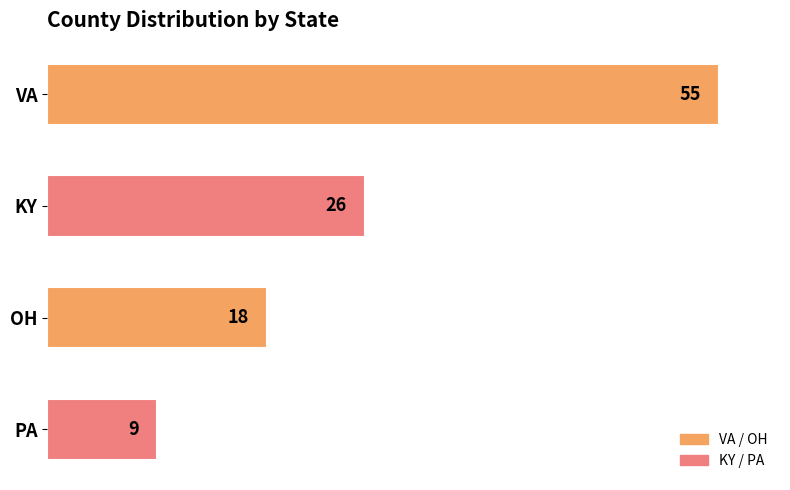

Count the number of data series in this chart.

1